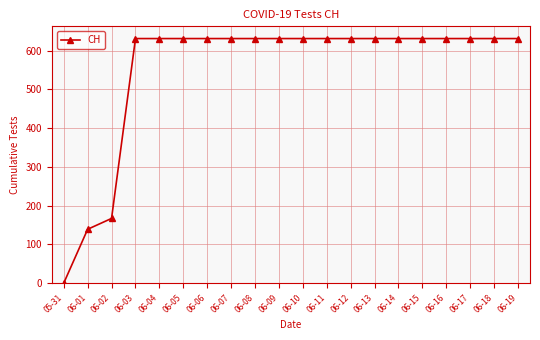

What is the label of the 2nd point from the left?

06-01